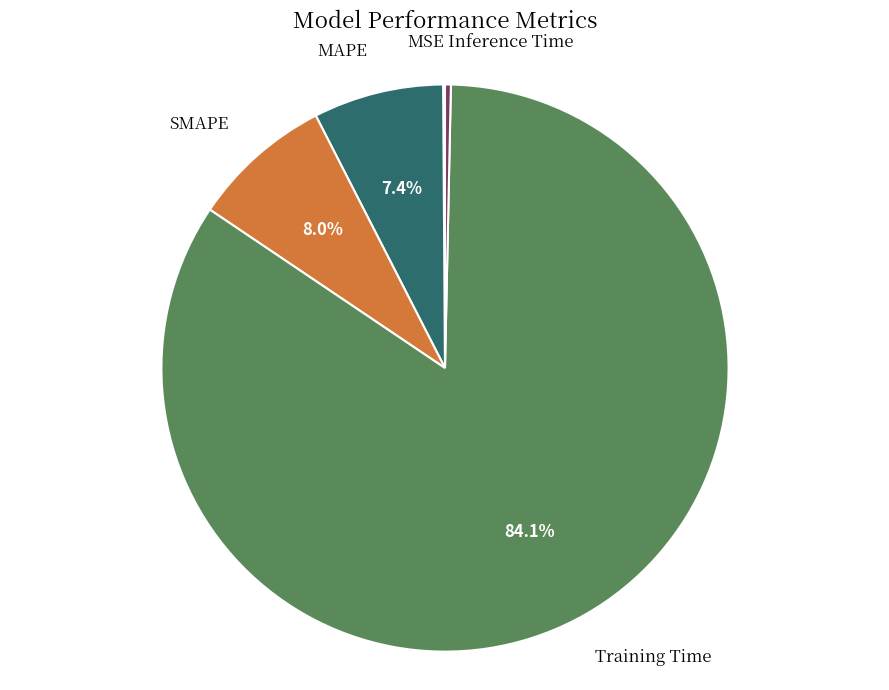

What portion of the pie excludes SMAPE?

92.0%